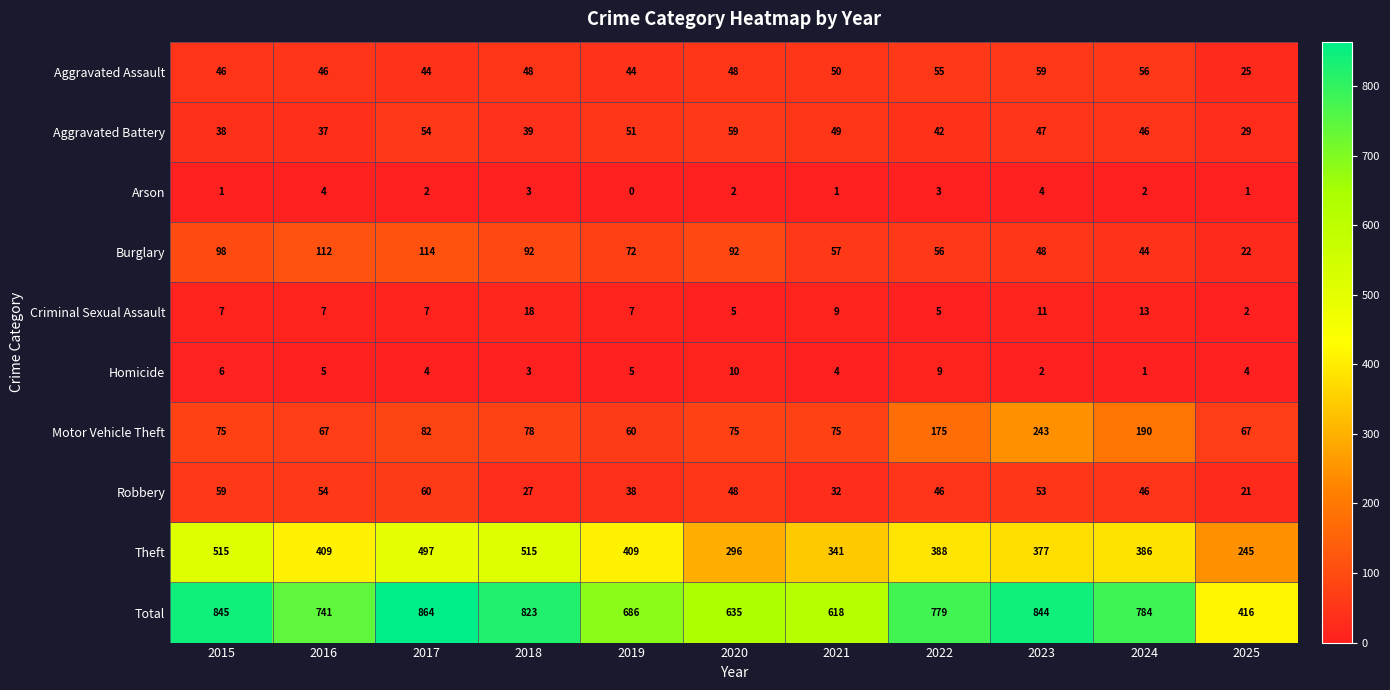

The value of Burglary at 2023 is 31. True or false?

False